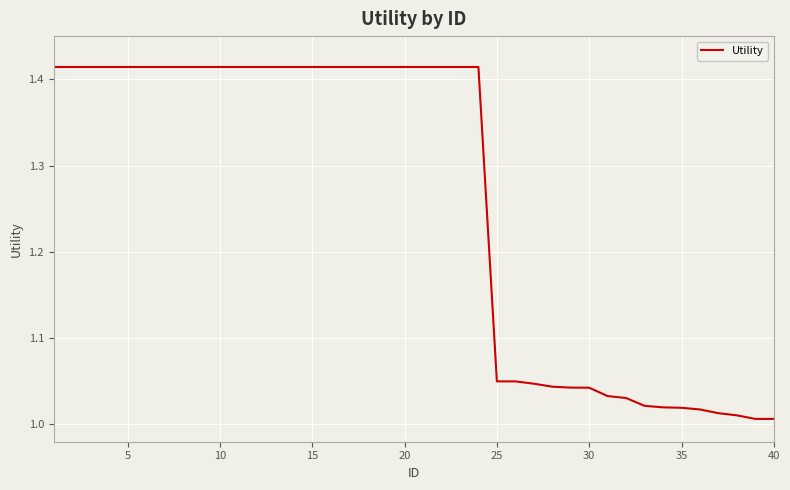

Is this an area chart (filled region under the line)?

No